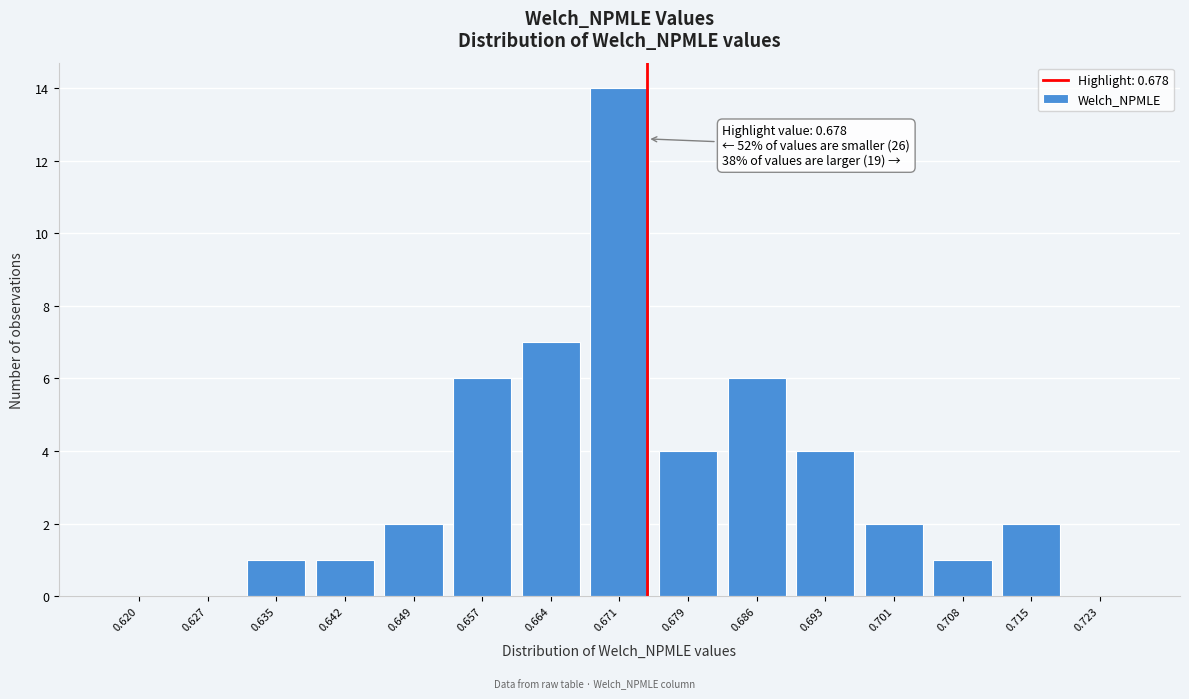

Reading left to right, list all the values displayed in this chart.

0.620=0	0.627=0	0.635=1	0.642=1	0.649=2	0.657=6	0.664=7	0.671=14	0.679=4	0.686=6	0.693=4	0.701=2	0.708=1	0.715=2	0.723=0